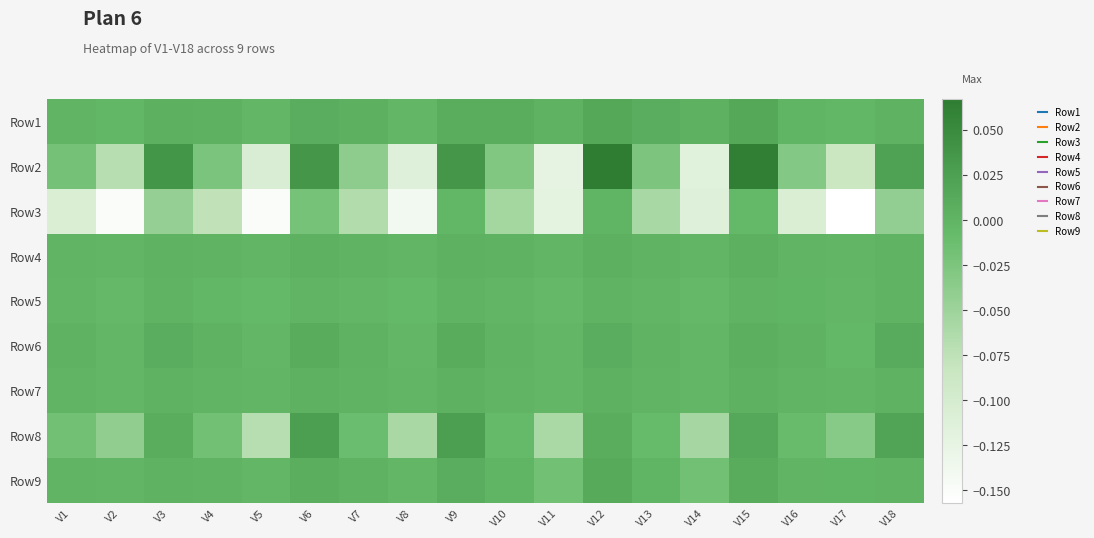

Reading right to left, what are all the values shown in this chart?

Row1: V18=0.0	V17=-0.0	V16=-0.0	V15=0.0	V14=0.0	V13=0.0	V12=0.0	V11=0.0	V10=0.0	V9=0.0	V8=-0.0	V7=0.0	V6=0.0	V5=-0.0	V4=0.0	V3=0.0	V2=-0.0	V1=0.0
Row2: V18=0.0	V17=-0.1	V16=-0.0	V15=0.1	V14=-0.1	V13=-0.0	V12=0.1	V11=-0.1	V10=-0.0	V9=0.0	V8=-0.1	V7=-0.0	V6=0.0	V5=-0.1	V4=-0.0	V3=0.0	V2=-0.1	V1=-0.0
Row3: V18=-0.0	V17=-0.2	V16=-0.1	V15=-0.0	V14=-0.1	V13=-0.1	V12=-0.0	V11=-0.1	V10=-0.1	V9=-0.0	V8=-0.1	V7=-0.1	V6=-0.0	V5=-0.1	V4=-0.1	V3=-0.0	V2=-0.2	V1=-0.1
Row4: V18=0.0	V17=-0.0	V16=0.0	V15=0.0	V14=-0.0	V13=0.0	V12=0.0	V11=-0.0	V10=0.0	V9=0.0	V8=-0.0	V7=0.0	V6=0.0	V5=-0.0	V4=0.0	V3=0.0	V2=-0.0	V1=0.0
Row5: V18=0.0	V17=-0.0	V16=-0.0	V15=0.0	V14=-0.0	V13=-0.0	V12=0.0	V11=-0.0	V10=-0.0	V9=0.0	V8=-0.0	V7=-0.0	V6=0.0	V5=-0.0	V4=-0.0	V3=0.0	V2=-0.0	V1=-0.0
Row6: V18=0.0	V17=-0.0	V16=0.0	V15=0.0	V14=-0.0	V13=0.0	V12=0.0	V11=-0.0	V10=0.0	V9=0.0	V8=-0.0	V7=0.0	V6=0.0	V5=-0.0	V4=0.0	V3=0.0	V2=-0.0	V1=0.0
Row7: V18=0.0	V17=-0.0	V16=0.0	V15=0.0	V14=-0.0	V13=0.0	V12=0.0	V11=-0.0	V10=0.0	V9=0.0	V8=-0.0	V7=0.0	V6=0.0	V5=-0.0	V4=0.0	V3=0.0	V2=-0.0	V1=-0.0
Row8: V18=0.0	V17=-0.0	V16=-0.0	V15=0.0	V14=-0.1	V13=-0.0	V12=0.0	V11=-0.1	V10=-0.0	V9=0.0	V8=-0.1	V7=-0.0	V6=0.0	V5=-0.1	V4=-0.0	V3=0.0	V2=-0.0	V1=-0.0
Row9: V18=0.0	V17=-0.0	V16=0.0	V15=0.0	V14=-0.0	V13=-0.0	V12=0.0	V11=-0.0	V10=-0.0	V9=0.0	V8=-0.0	V7=0.0	V6=0.0	V5=-0.0	V4=0.0	V3=0.0	V2=-0.0	V1=0.0